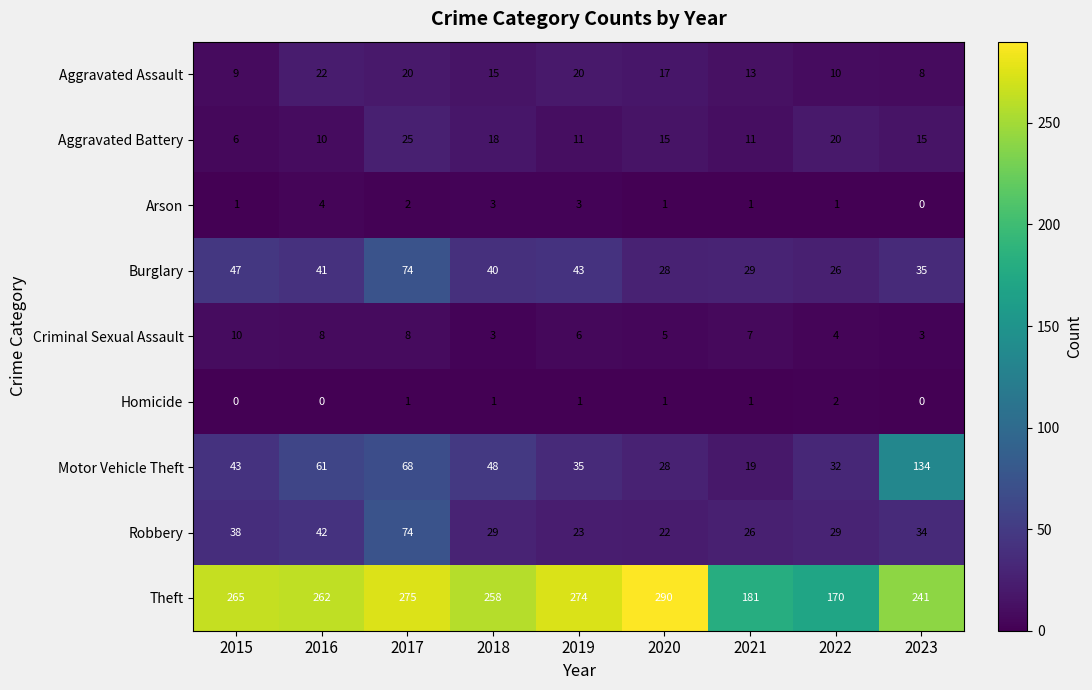

Which series changed the most between 2017 and 2020?

Robbery